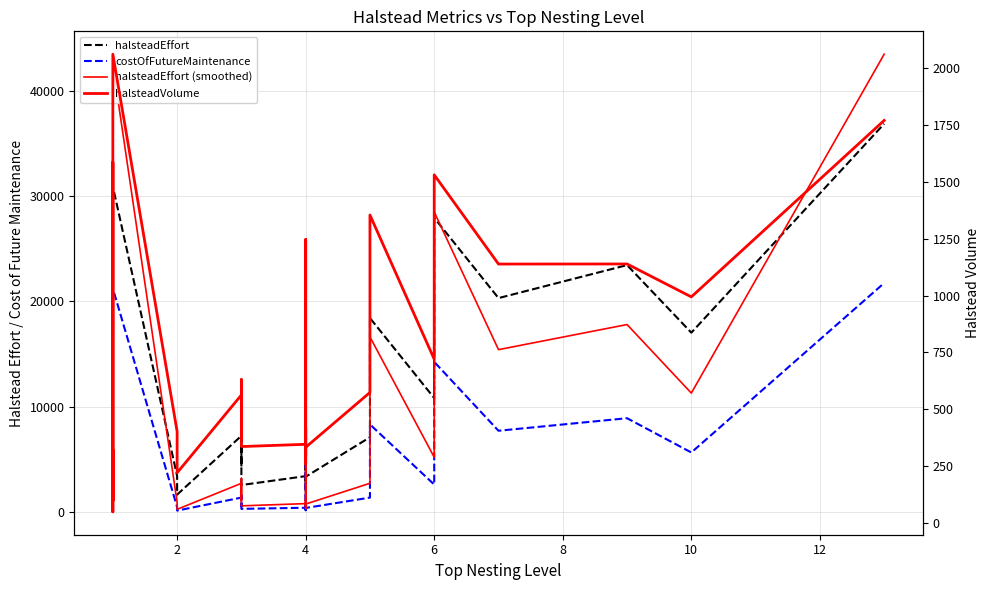

What is the difference between the maximum and minimum values in the costOfFutureMaintenance series?

21730.7